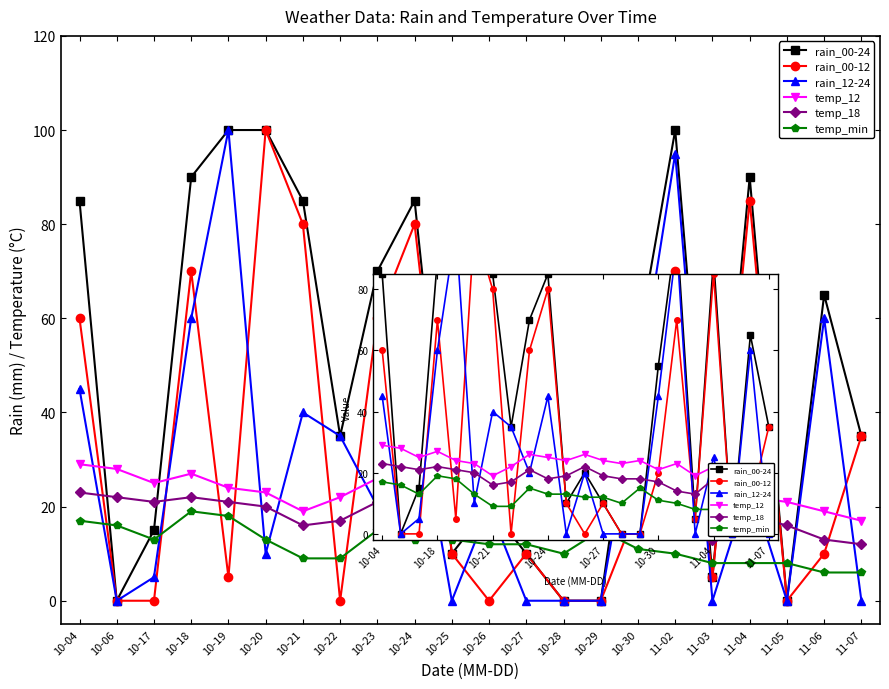

Reading left to right, transcribe all the data shown in this chart.

rain_00-24: 10-04=85	10-06=0	10-17=15	10-18=90	10-19=100	10-20=100	10-21=85	10-22=35	10-23=70	10-24=85	10-25=10	10-26=20	10-27=10	10-28=0	10-29=0	10-30=55	11-02=100	11-03=5	11-04=90	11-05=0	11-06=65	11-07=35
rain_00-12: 10-04=60	10-06=0	10-17=0	10-18=70	10-19=5	10-20=100	10-21=80	10-22=0	10-23=60	10-24=80	10-25=10	10-26=0	10-27=10	10-28=0	10-29=0	10-30=20	11-02=70	11-03=5	11-04=85	11-05=0	11-06=10	11-07=35
rain_12-24: 10-04=45	10-06=0	10-17=5	10-18=60	10-19=100	10-20=10	10-21=40	10-22=35	10-23=20	10-24=45	10-25=0	10-26=20	10-27=0	10-28=0	10-29=0	10-30=45	11-02=95	11-03=0	11-04=25	11-05=0	11-06=60	11-07=0
temp_12: 10-04=29	10-06=28	10-17=25	10-18=27	10-19=24	10-20=23	10-21=19	10-22=22	10-23=26	10-24=25	10-25=24	10-26=26	10-27=24	10-28=23	10-29=24	10-30=21	11-02=23	11-03=19	11-04=22	11-05=21	11-06=19	11-07=17
temp_18: 10-04=23	10-06=22	10-17=21	10-18=22	10-19=21	10-20=20	10-21=16	10-22=17	10-23=21	10-24=18	10-25=19	10-26=22	10-27=19	10-28=18	10-29=18	10-30=17	11-02=14	11-03=13	11-04=18	11-05=16	11-06=13	11-07=12
temp_min: 10-04=17	10-06=16	10-17=13	10-18=19	10-19=18	10-20=13	10-21=9	10-22=9	10-23=15	10-24=13	10-25=13	10-26=12	10-27=12	10-28=10	10-29=15	10-30=11	11-02=10	11-03=8	11-04=8	11-05=8	11-06=6	11-07=6